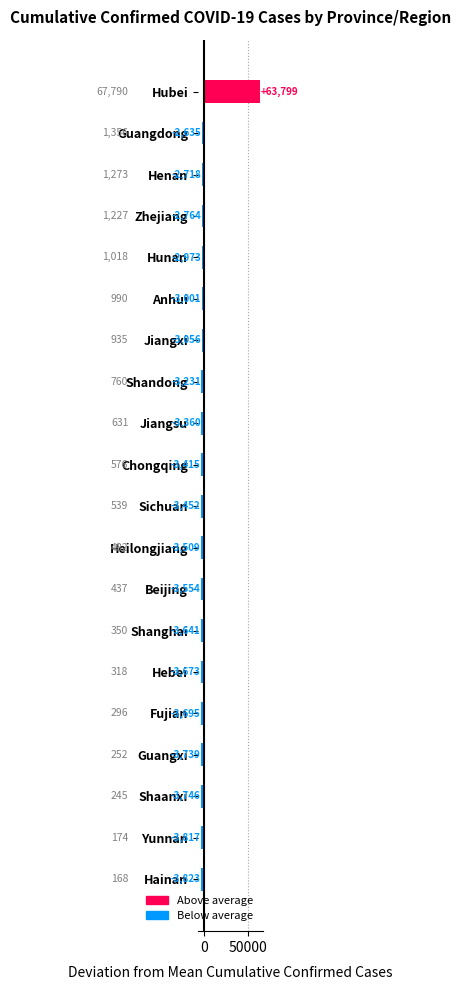

How many values are above zero?

1